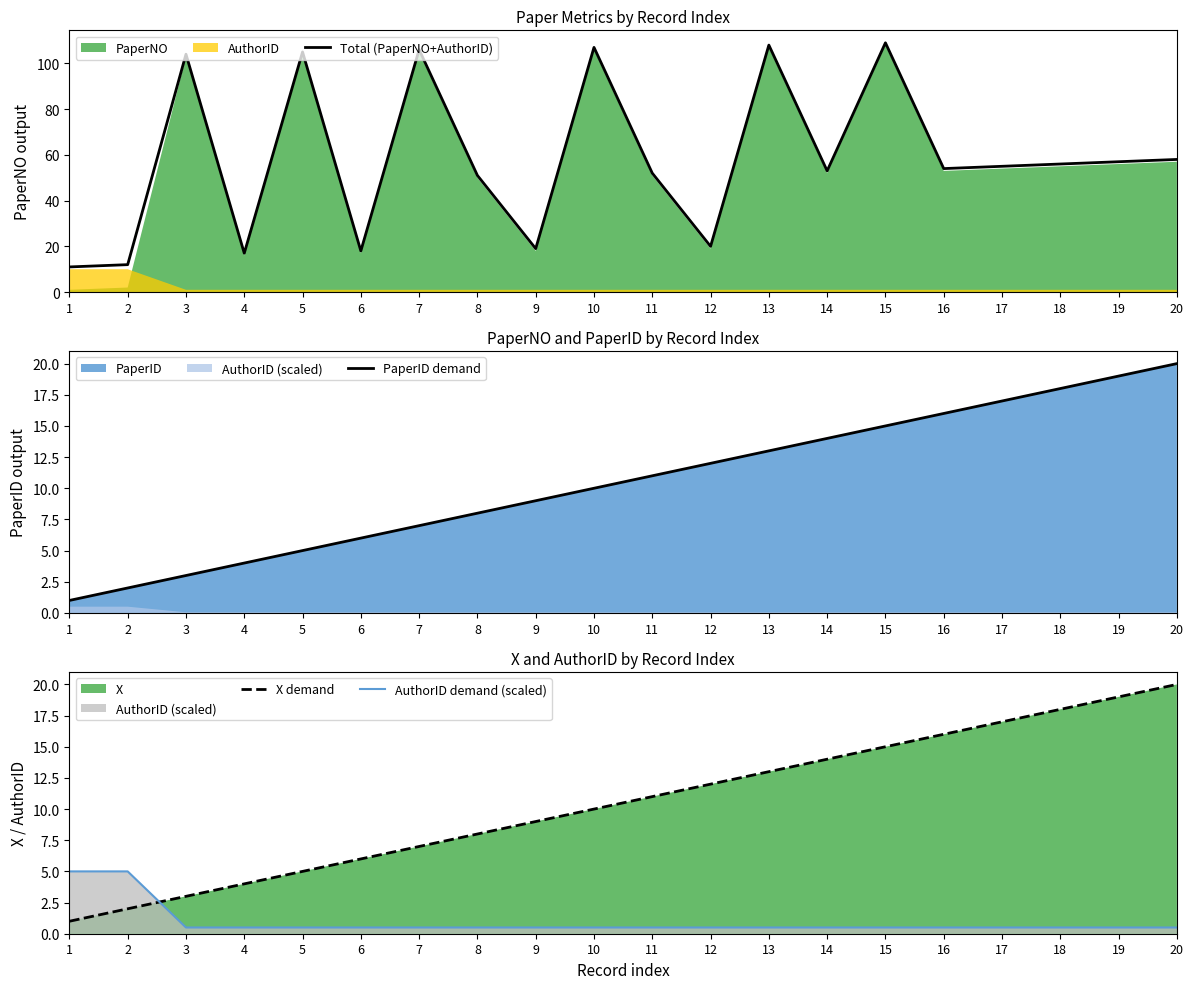

What is the difference between the highest and lowest values at 9?

18.5